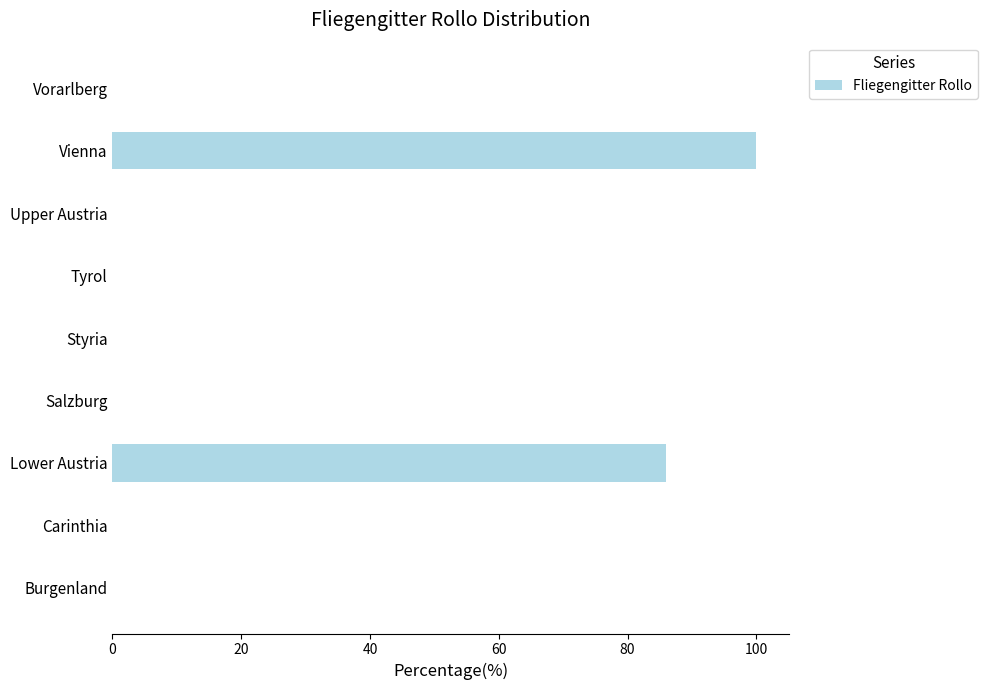

What is the sum of all values?

186